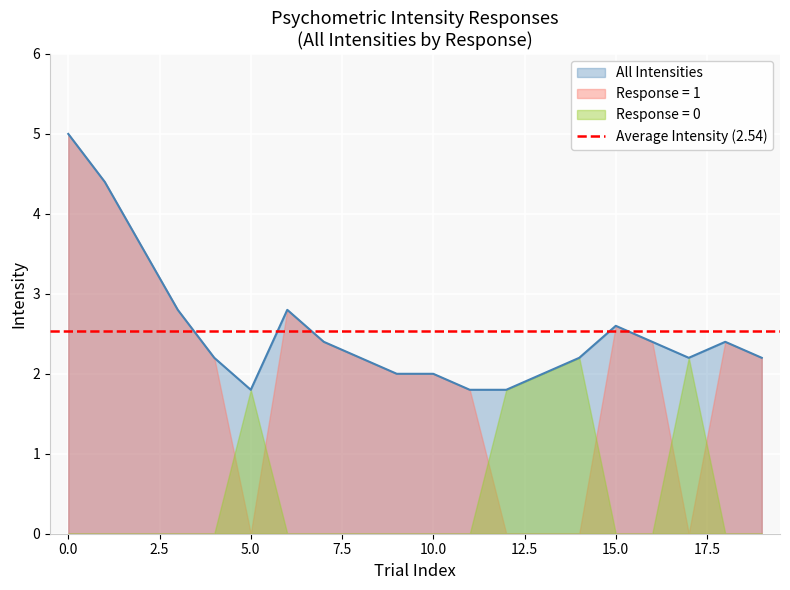

How many points are higher than both their immediate neighbors (excluding endpoints)?

3